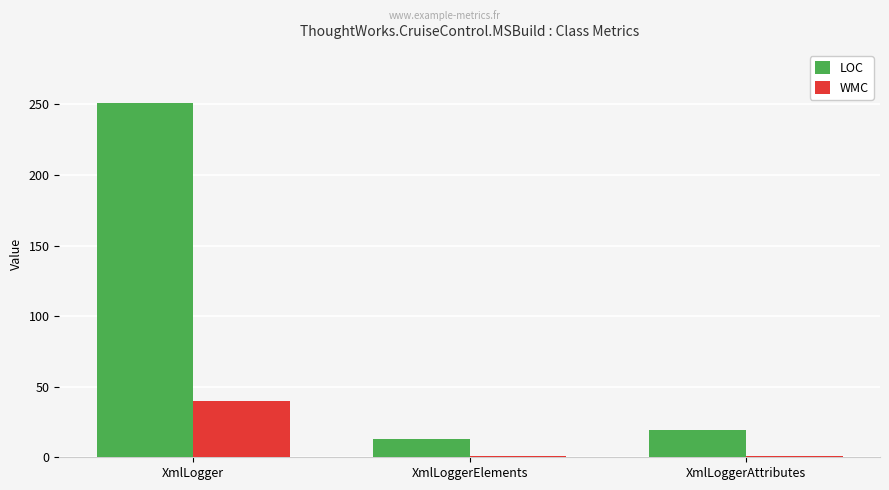

What is the average value of the LOC series?

94